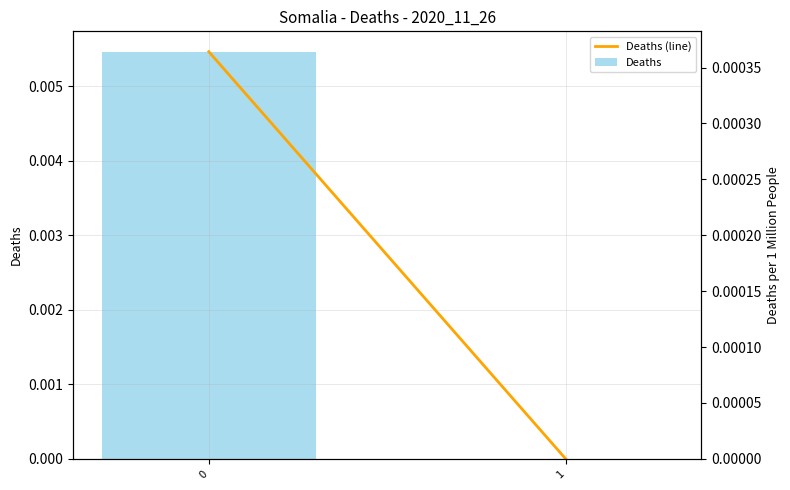

Which series has the widest spread of values?

Deaths (line)